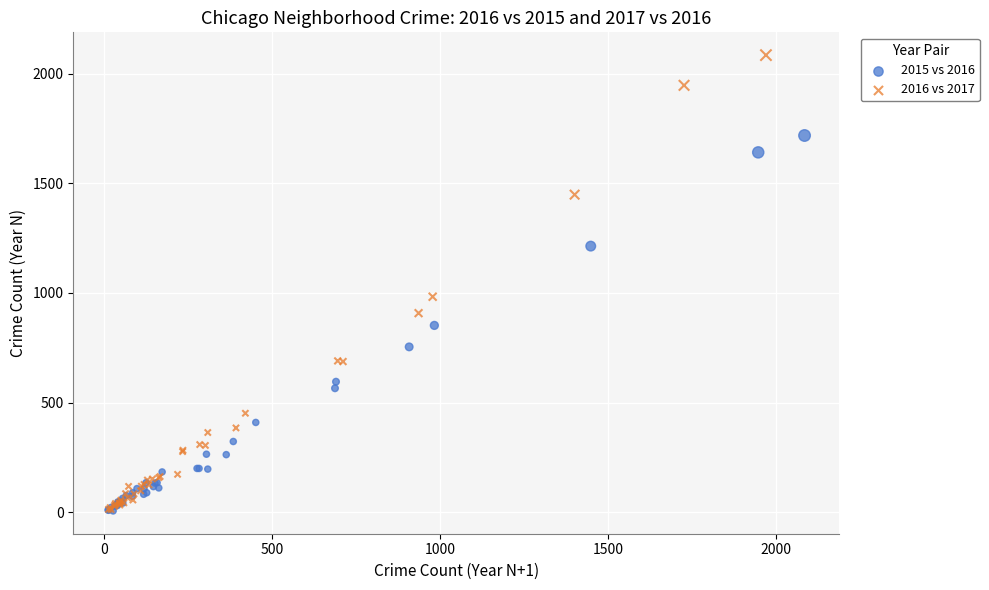

Which series reaches the maximum Y coordinate?

2016 vs 2017